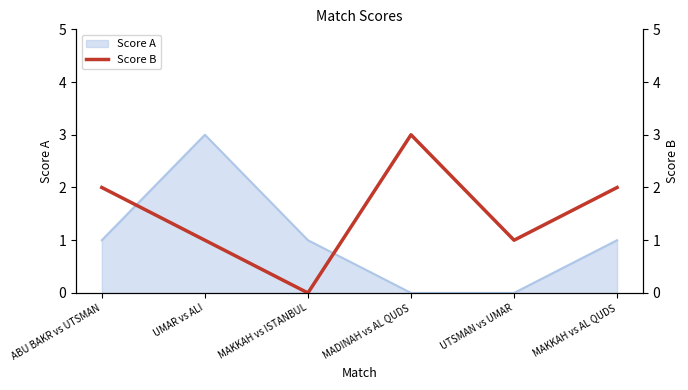

Where does the data first go above 2?

MADINAH vs AL QUDS